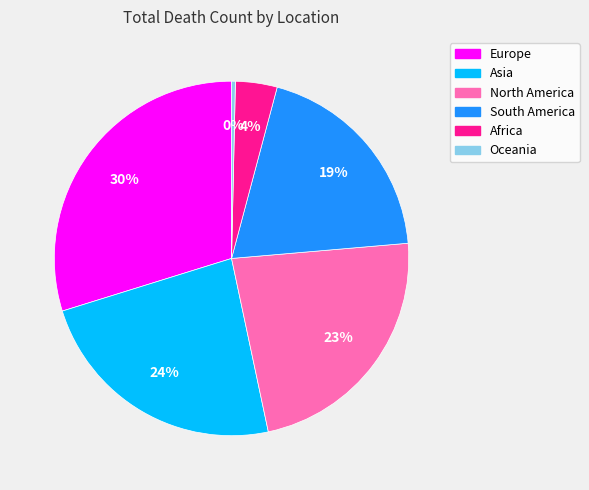

Count the number of slices in the pie.

6